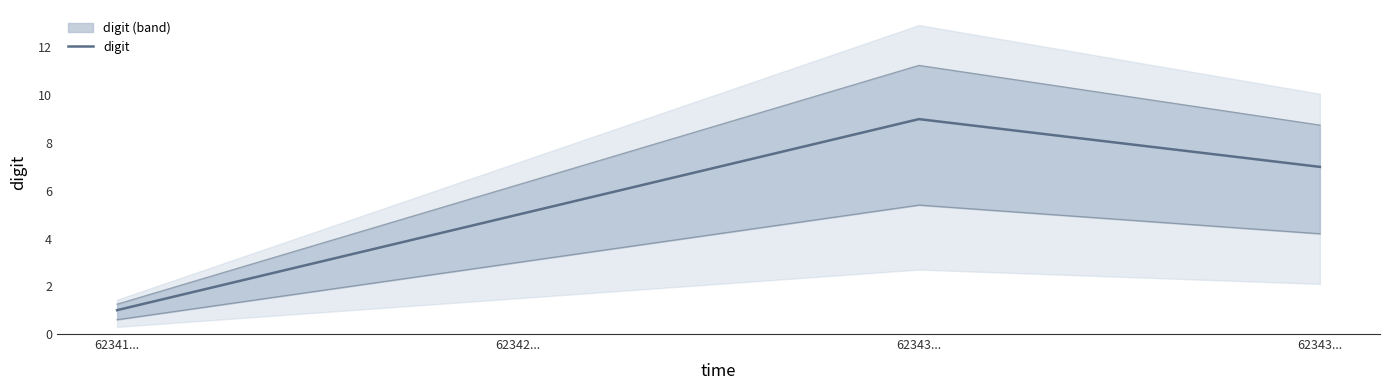

Reading right to left, list all the values displayed in this chart.

7	9	5	1